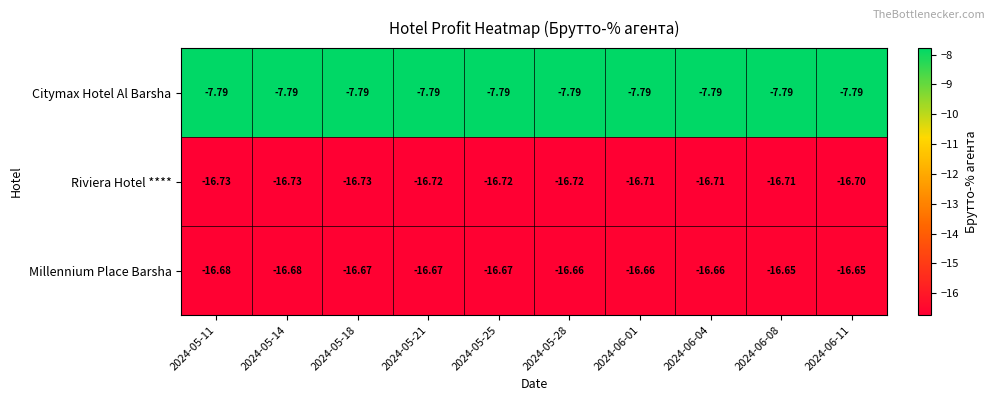

Rank the series by their maximum value, from lowest to highest.

Riviera Hotel ****, Millennium Place Barsha, Citymax Hotel Al Barsha